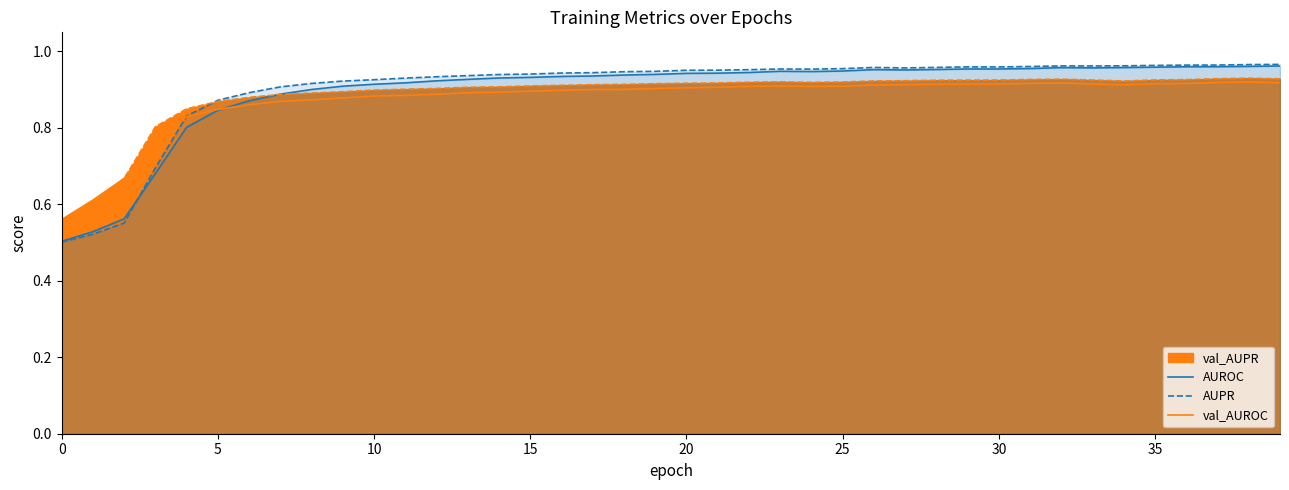

What is the difference between the second highest and second lowest values in the AUROC series?

0.4